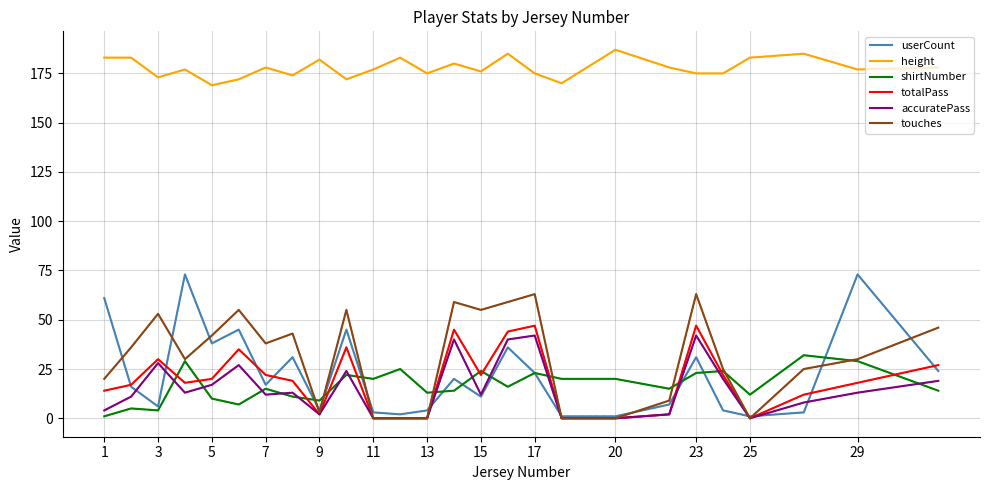

Which series has the widest spread of values?

userCount